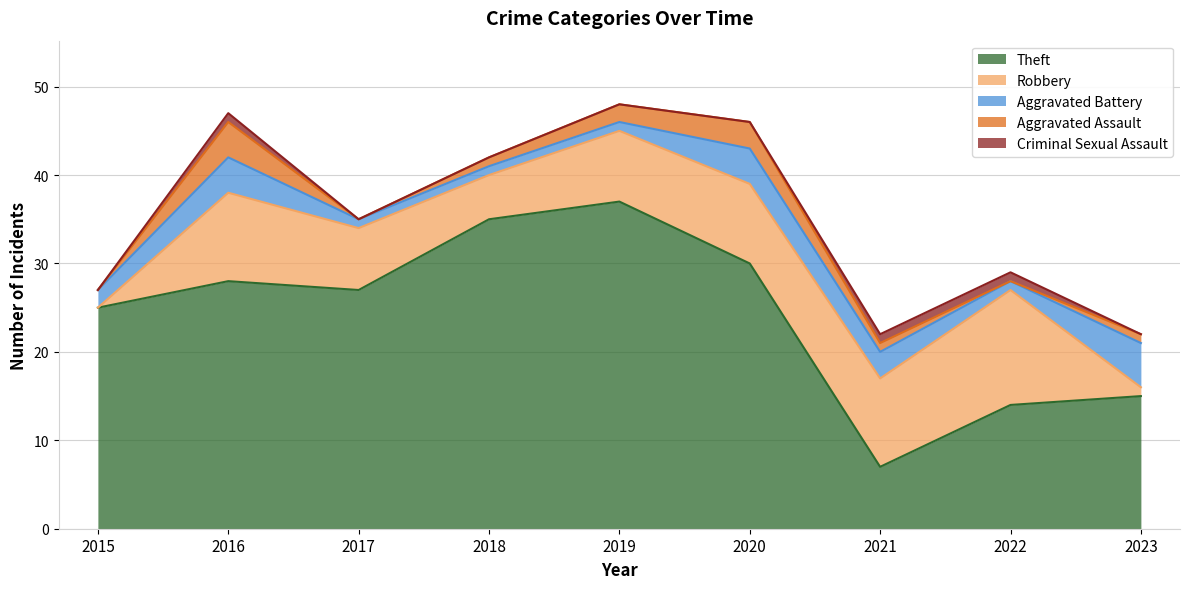

Reading right to left, what are all the values shown in this chart?

Theft: 2023=15	2022=14	2021=7	2020=30	2019=37	2018=35	2017=27	2016=28	2015=25
Robbery: 2023=1	2022=13	2021=10	2020=9	2019=8	2018=5	2017=7	2016=10	2015=0
Aggravated Battery: 2023=5	2022=1	2021=3	2020=4	2019=1	2018=1	2017=1	2016=4	2015=2
Aggravated Assault: 2023=1	2022=0	2021=1	2020=3	2019=2	2018=1	2017=0	2016=4	2015=0
Criminal Sexual Assault: 2023=0	2022=1	2021=1	2020=0	2019=0	2018=0	2017=0	2016=1	2015=0